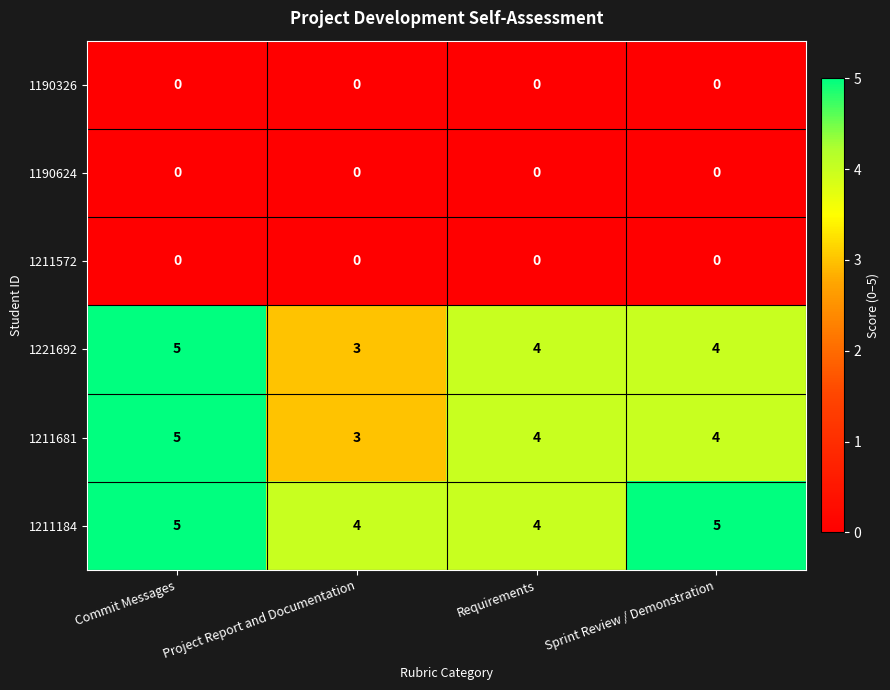

What is the difference between the highest and lowest values at Requirements?

4